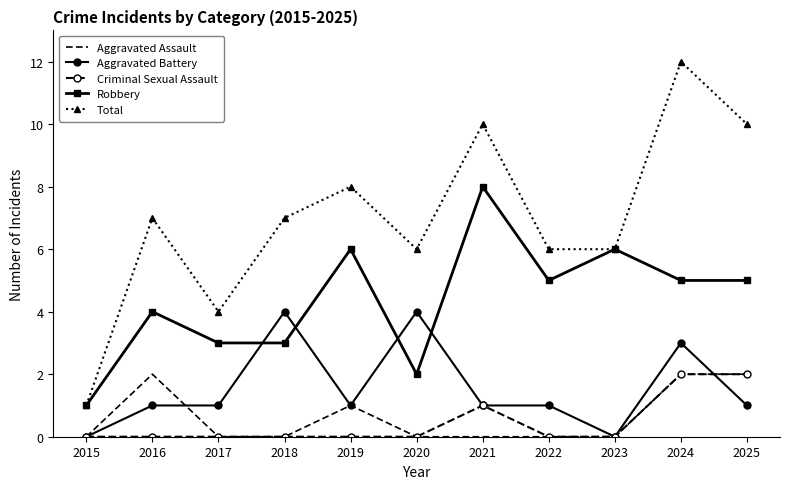

How many Aggravated Assault values are between 0 and 2?

11